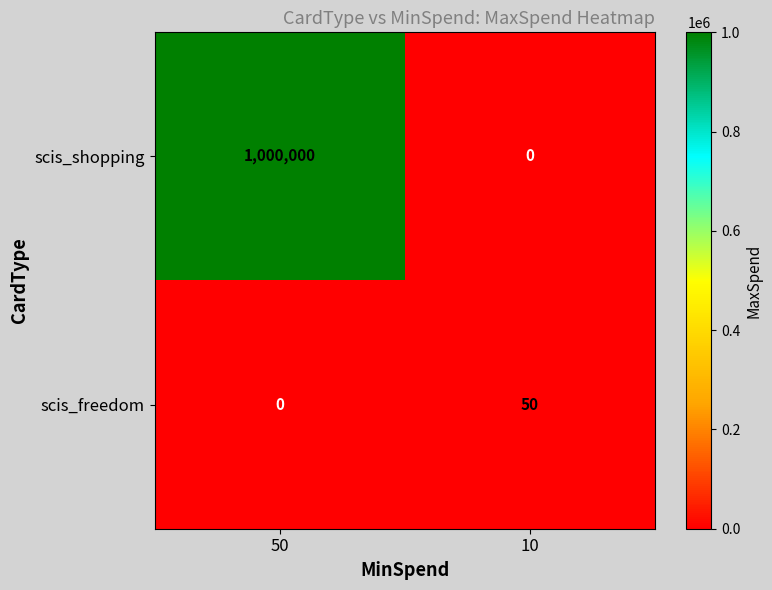

Reading left to right, list all the values displayed in this chart.

scis_shopping: 50=1000000	10=0
scis_freedom: 50=0	10=50